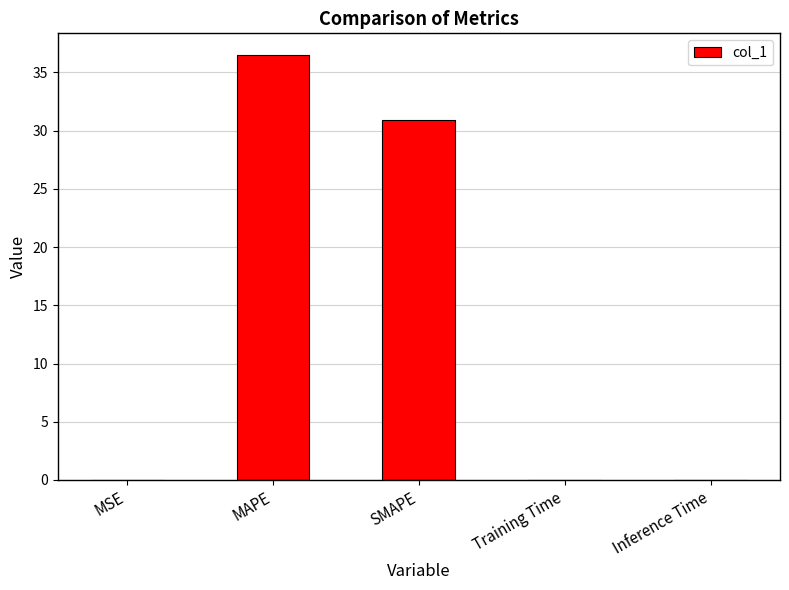

True or false: the data shows 8.7 at MAPE.

False